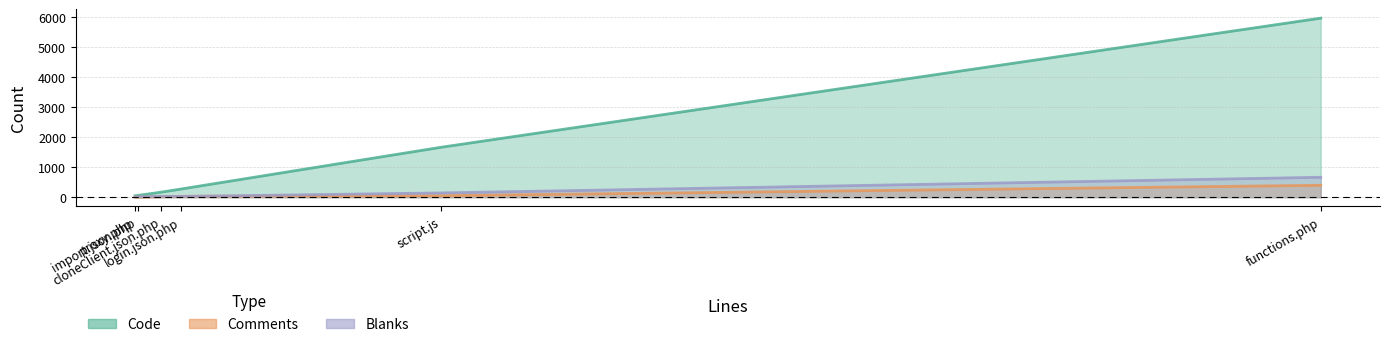

What is the spread (max minus min) of values at proxy.php?

44